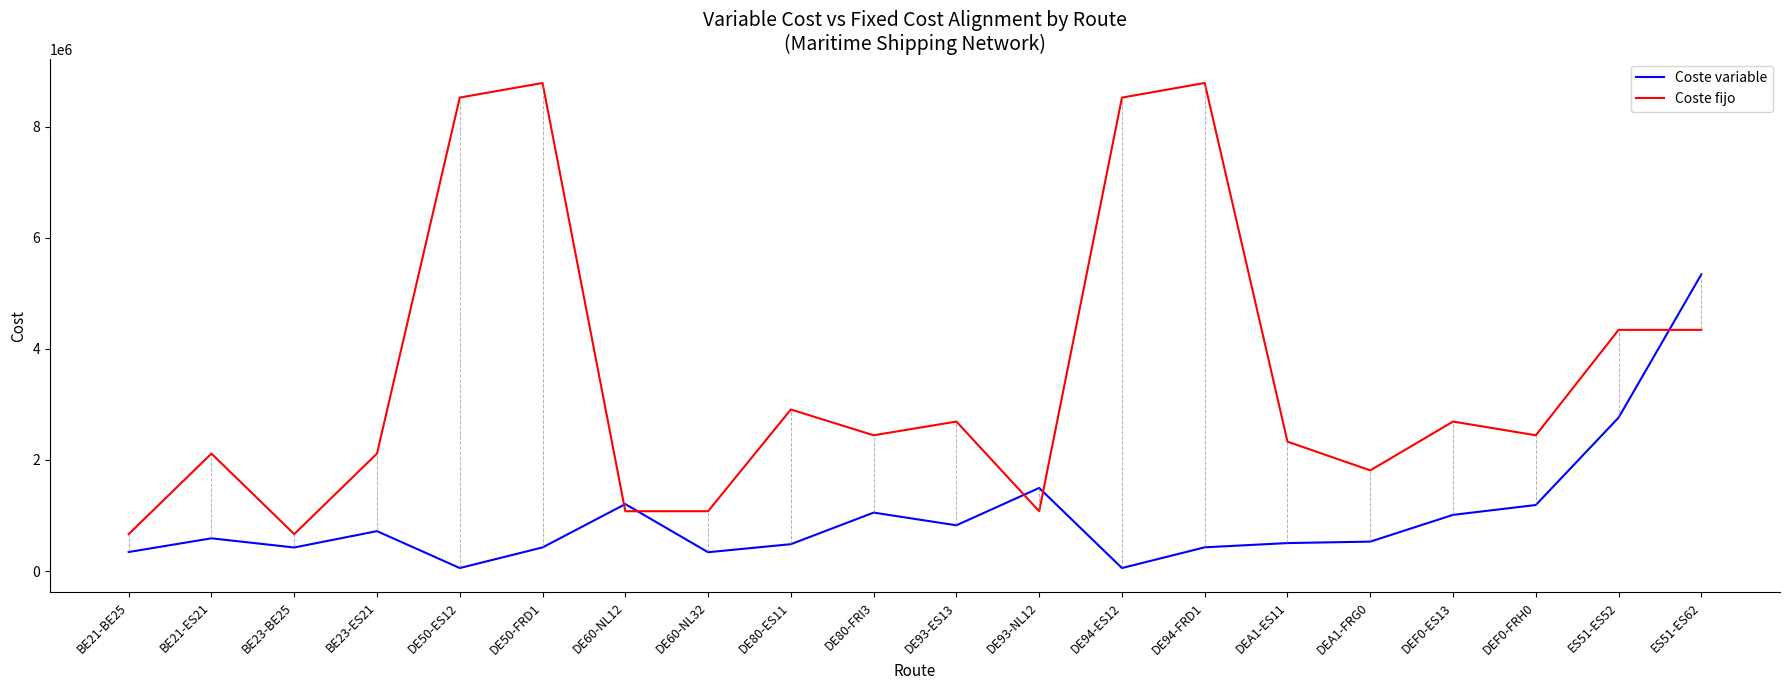

Where is the first local minimum for Coste variable?

BE23-BE25